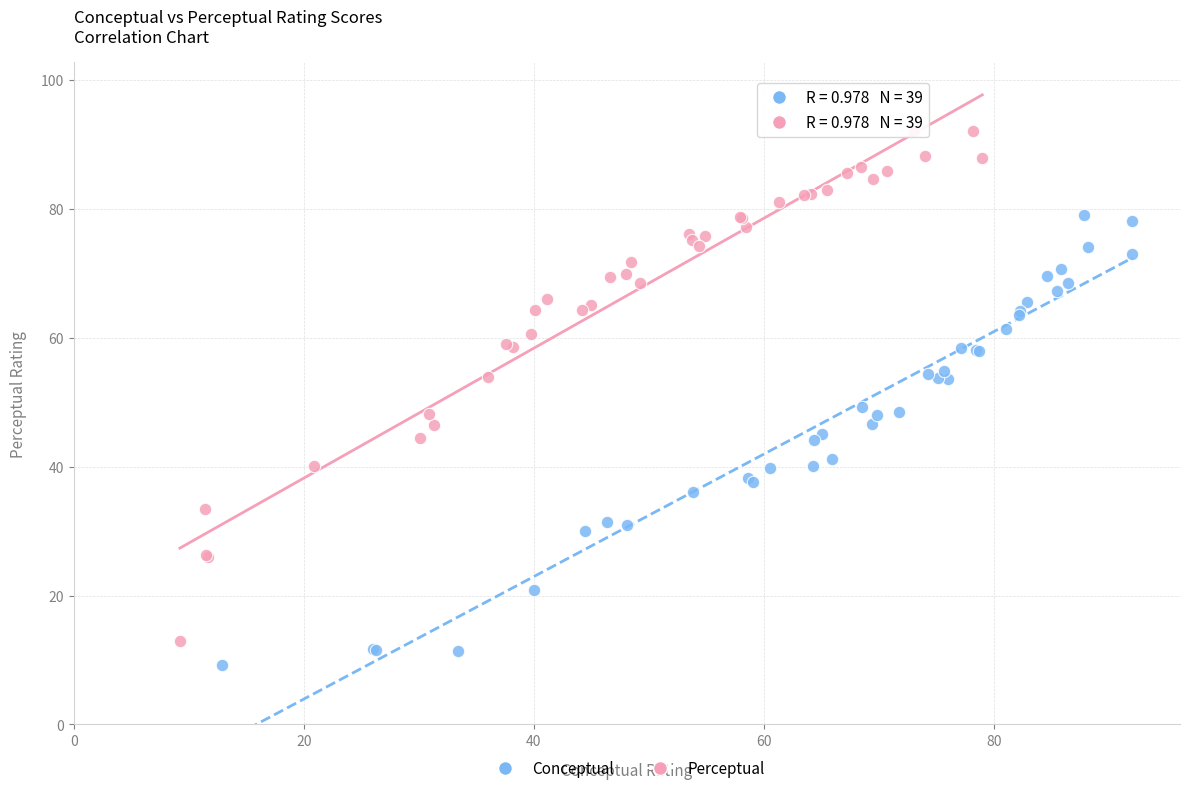

Which series has the largest Y range (max minus min)?

Perceptual